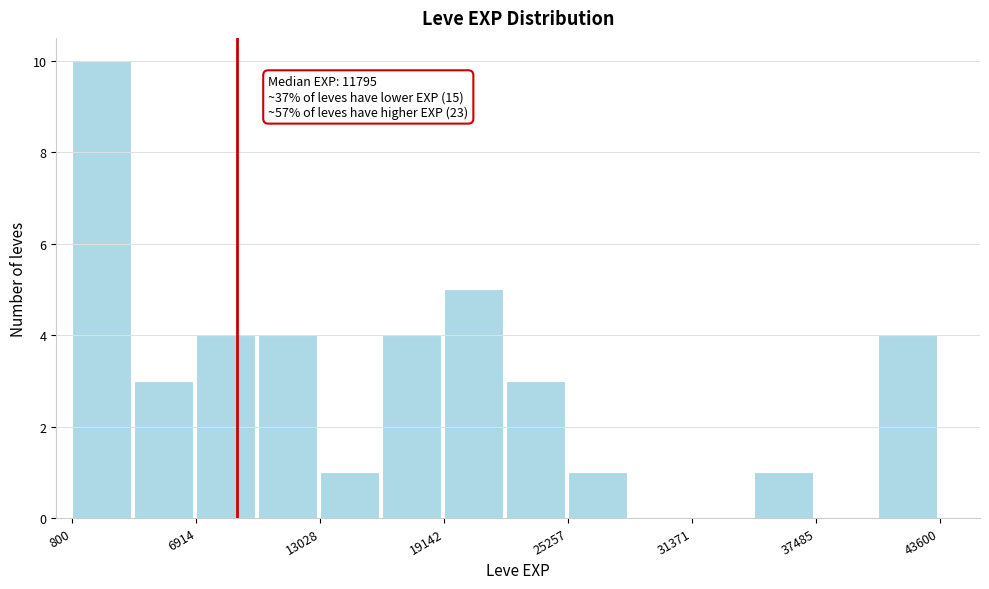

Around what value on the x-axis is the tallest bar? Give the approximate position of its centre, as read against the axis.

2000